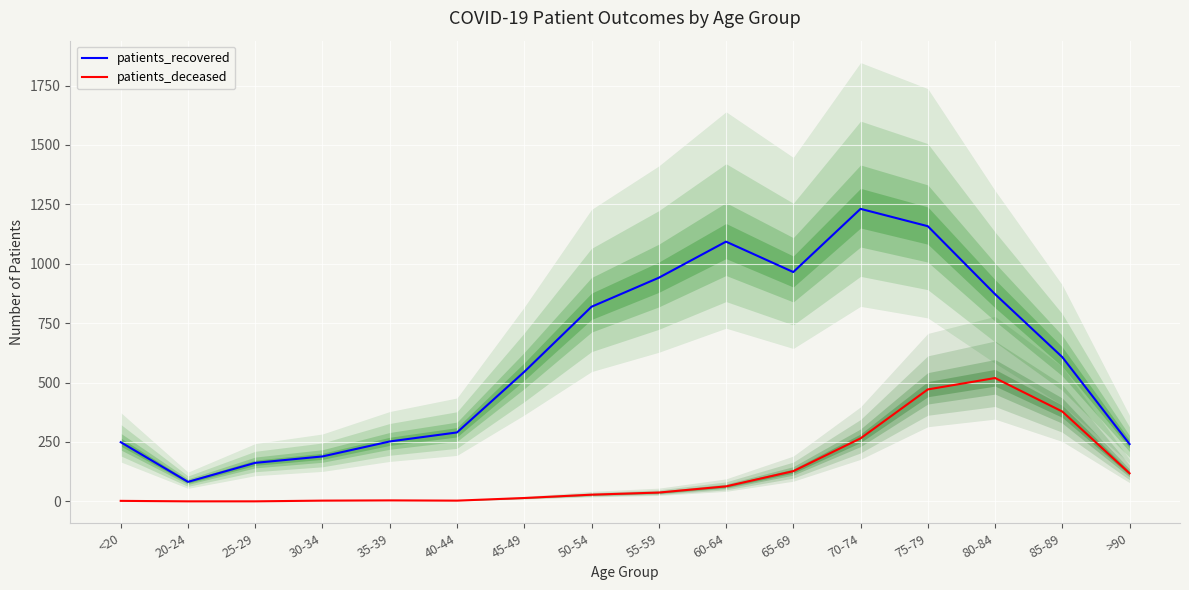

Rank the series at 75-79 from lowest to highest value.

patients_deceased, patients_recovered